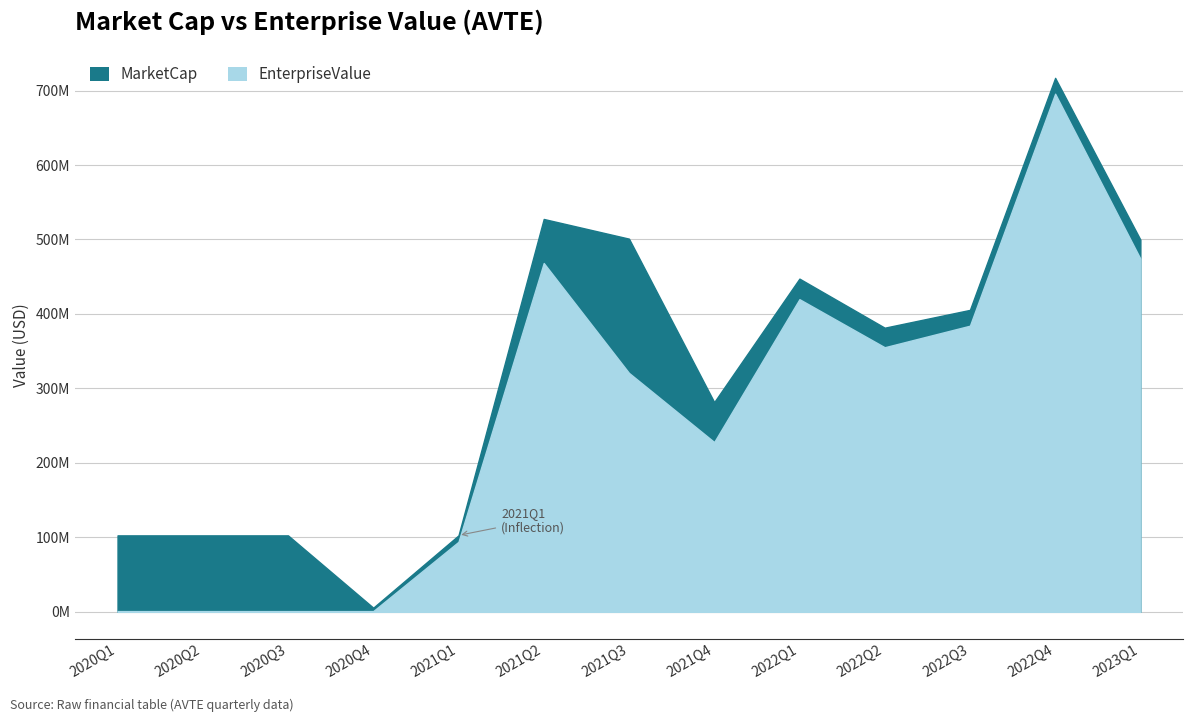

What is the value of the EnterpriseValue point at the 9th from the left?

419833503.7